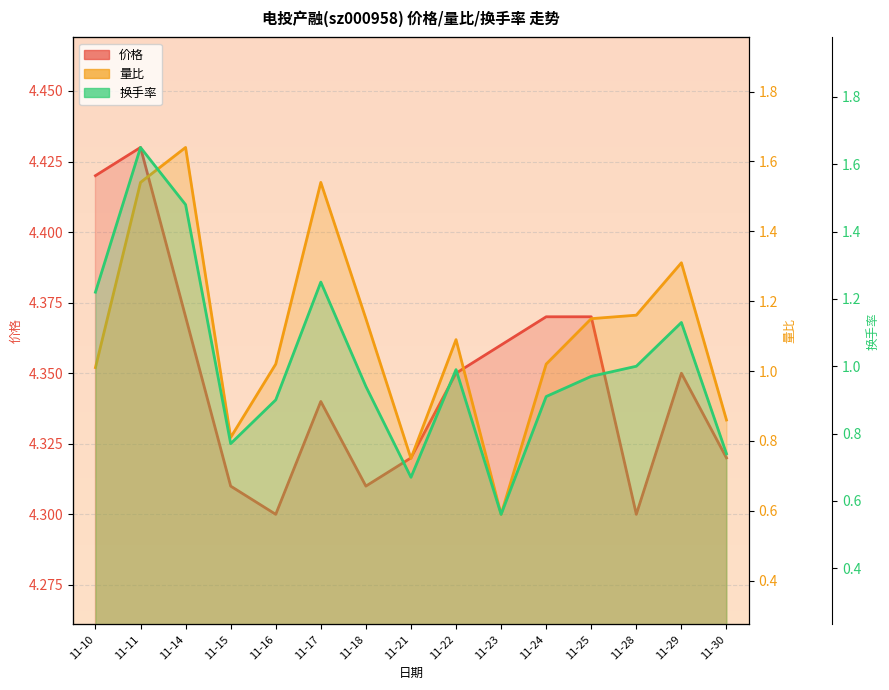

Reading left to right, transcribe all the data shown in this chart.

价格: 11-10=4.4	11-11=4.4	11-14=4.4	11-15=4.3	11-16=4.3	11-17=4.3	11-18=4.3	11-21=4.3	11-22=4.3	11-23=4.4	11-24=4.4	11-25=4.4	11-28=4.3	11-29=4.3	11-30=4.3
量比: 11-10=1.0	11-11=1.5	11-14=1.6	11-15=0.8	11-16=1.0	11-17=1.5	11-18=1.1	11-21=0.8	11-22=1.1	11-23=0.6	11-24=1.0	11-25=1.1	11-28=1.2	11-29=1.3	11-30=0.9
换手率: 11-10=1.2	11-11=1.6	11-14=1.5	11-15=0.8	11-16=0.9	11-17=1.2	11-18=0.9	11-21=0.7	11-22=1.0	11-23=0.6	11-24=0.9	11-25=1.0	11-28=1.0	11-29=1.1	11-30=0.7